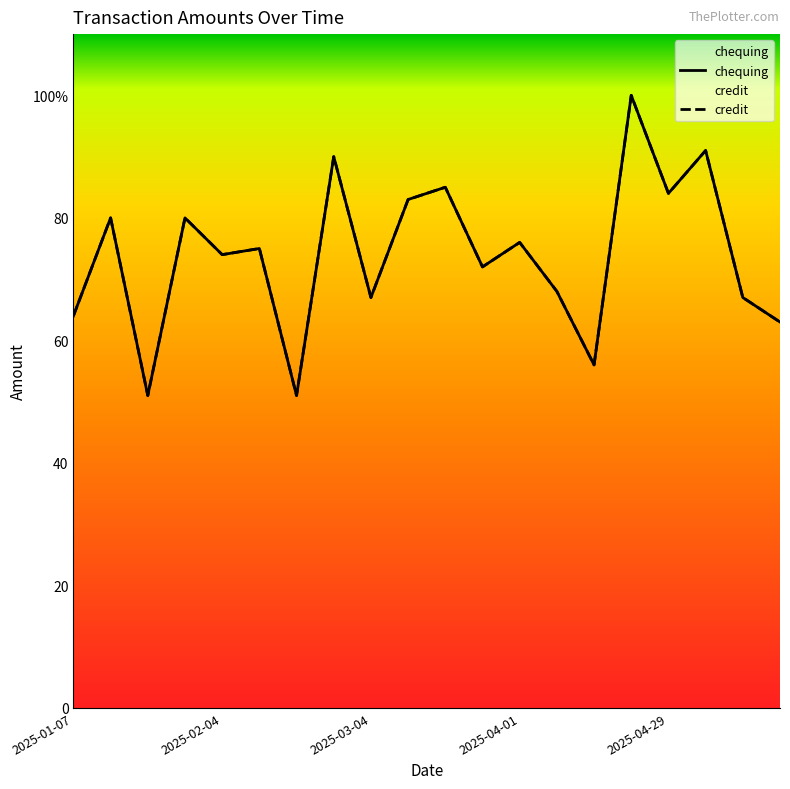

Which category has the highest value across all series?

15